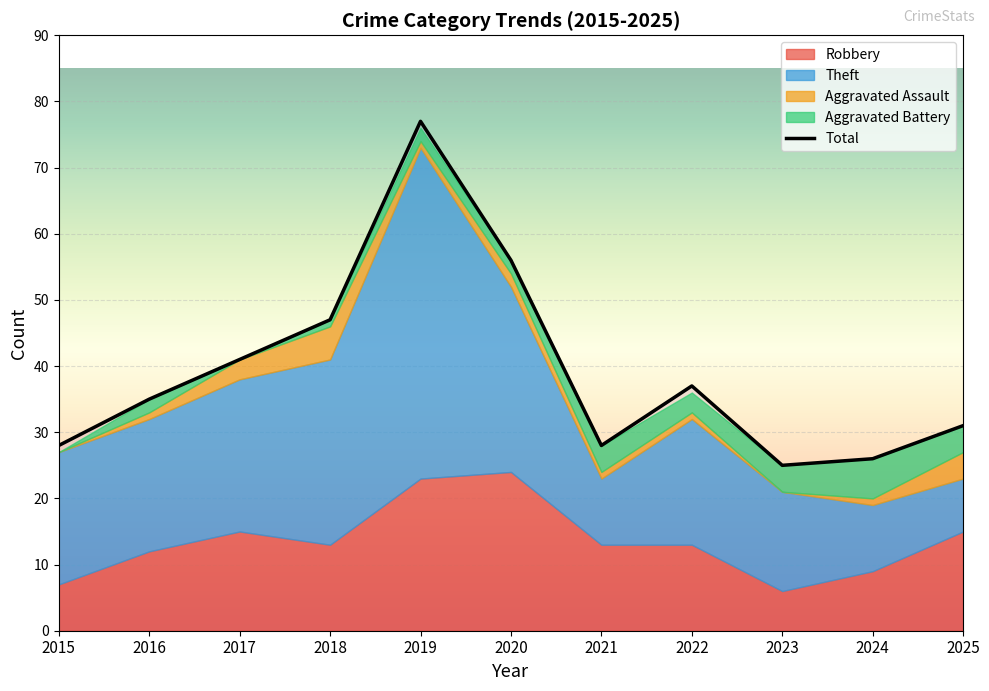

The Total series shows 11 at 2021. True or false?

False